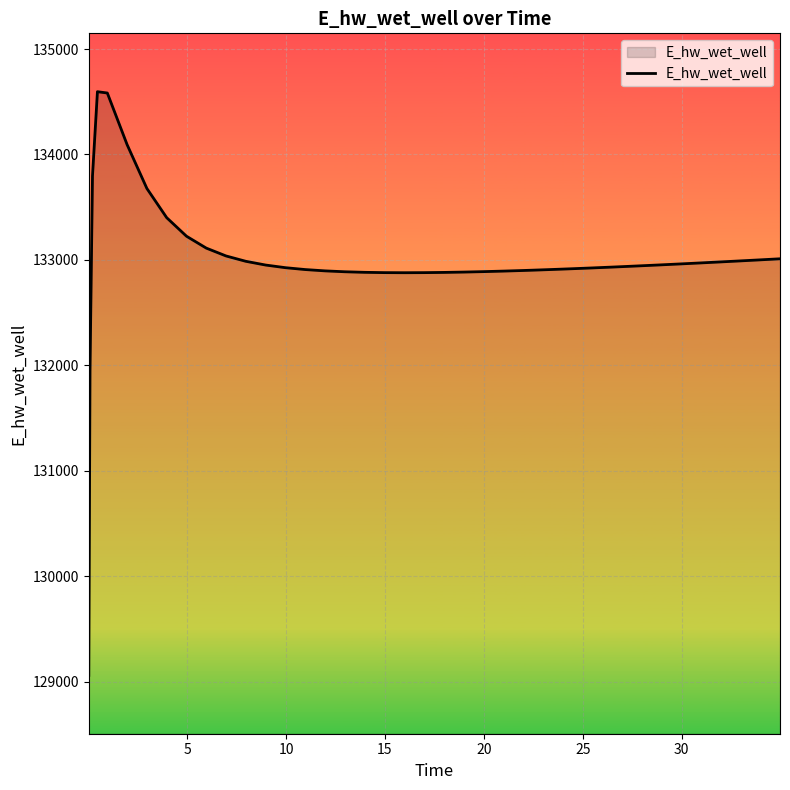

What is the difference between the maximum and minimum values?

5537.5